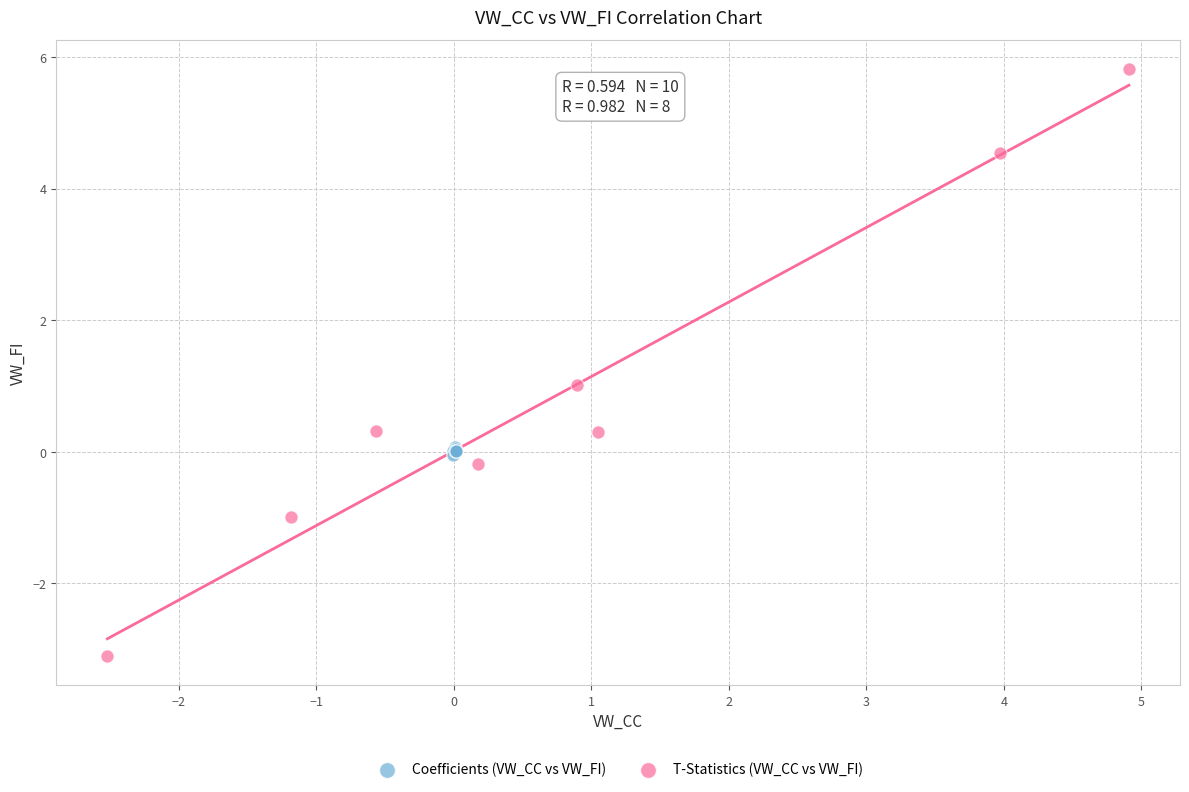

Which series contains the lowest Y value?

T-Statistics (VW_CC vs VW_FI)